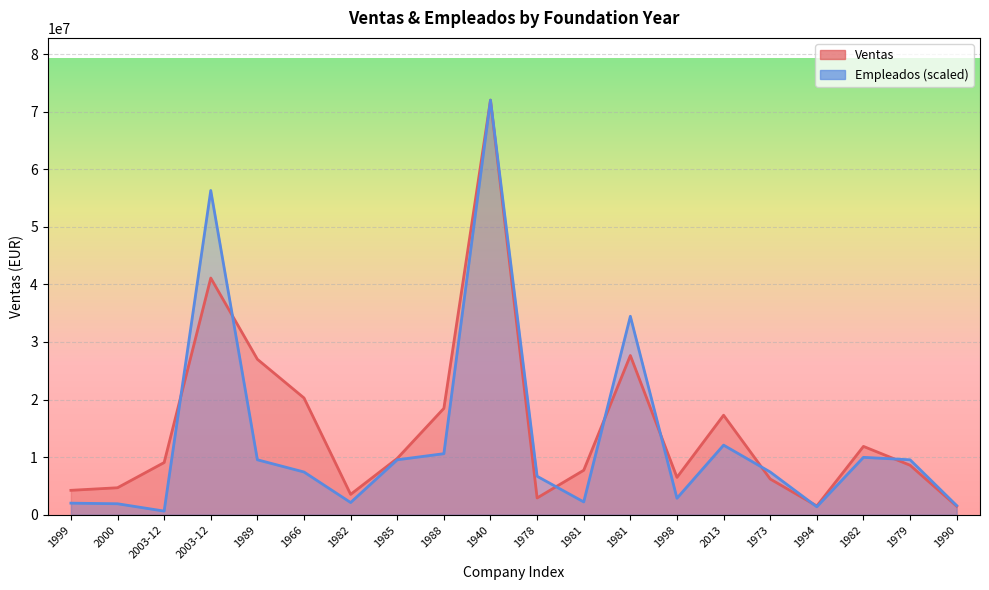

True or false: Empleados has more than 1 points higher than both neighbors.

True